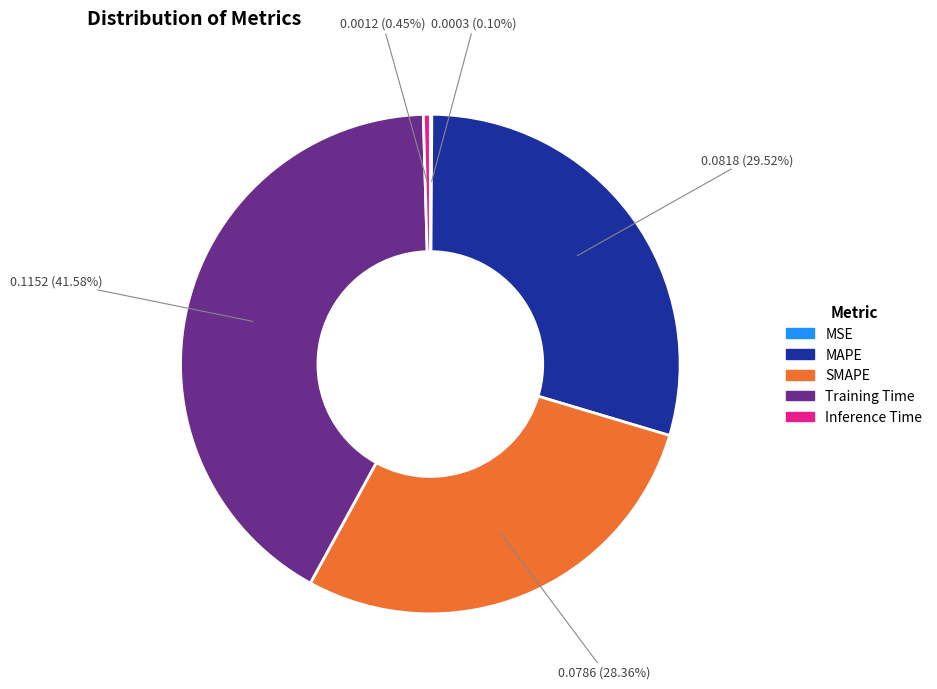

Is the sum of Training Time and MAPE greater than half?

Yes